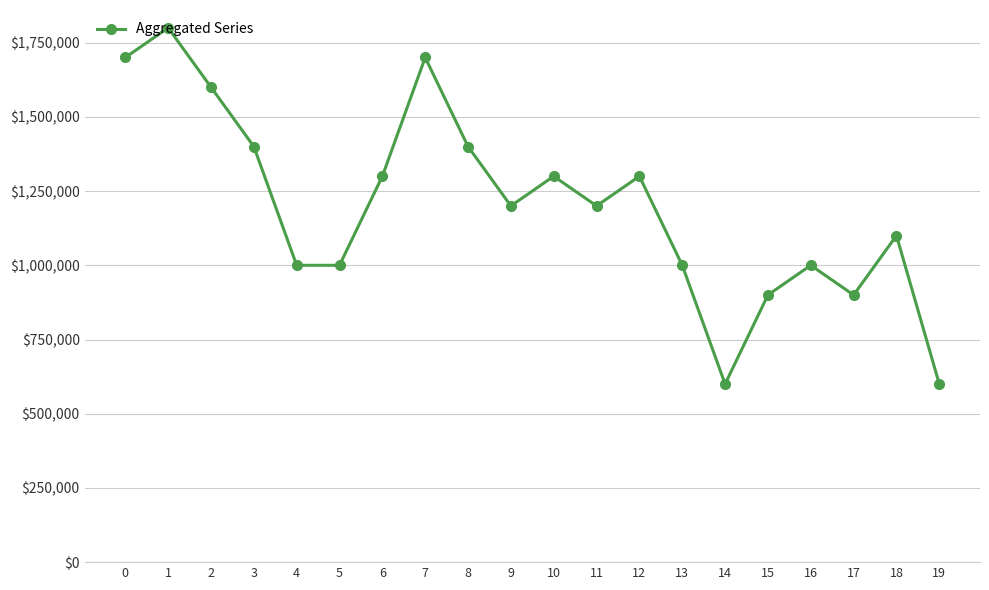

How many series are shown in this chart?

1